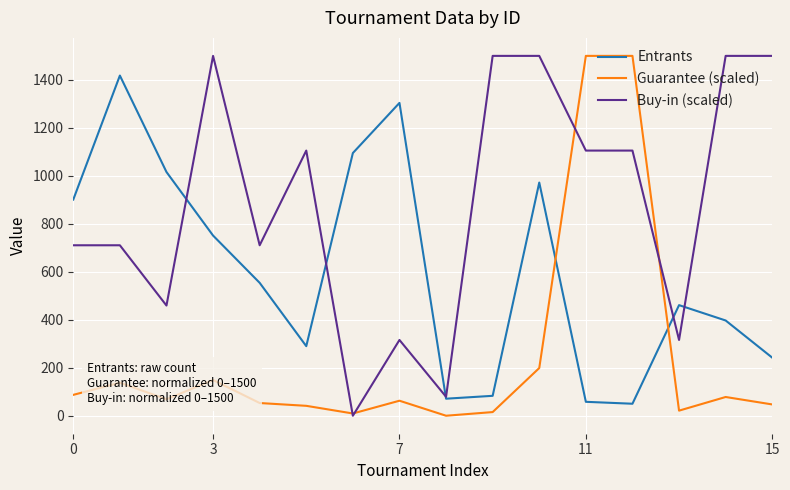

What is the lowest value of the Entrants series?

50.0